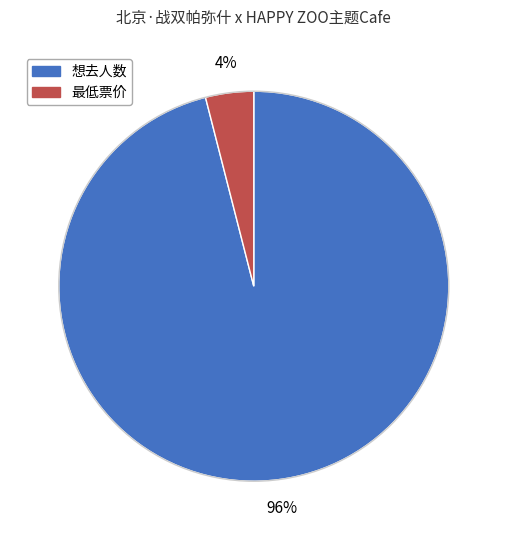

Combined, do 想去人数 and 最低票价 account for over 50%?

Yes